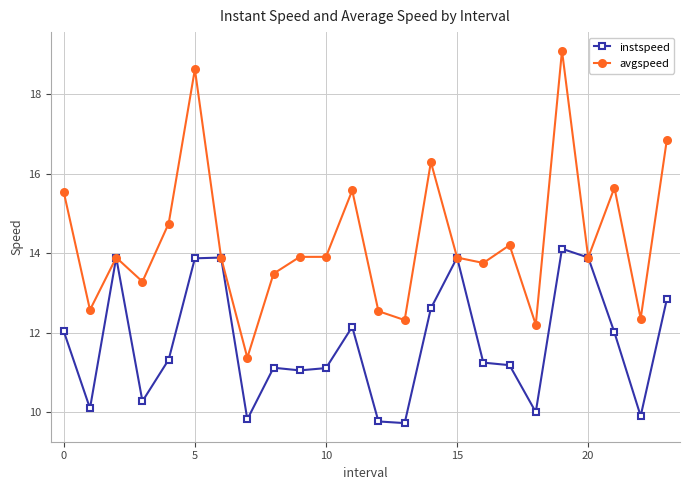

Which series has the largest total across all categories?

avgspeed